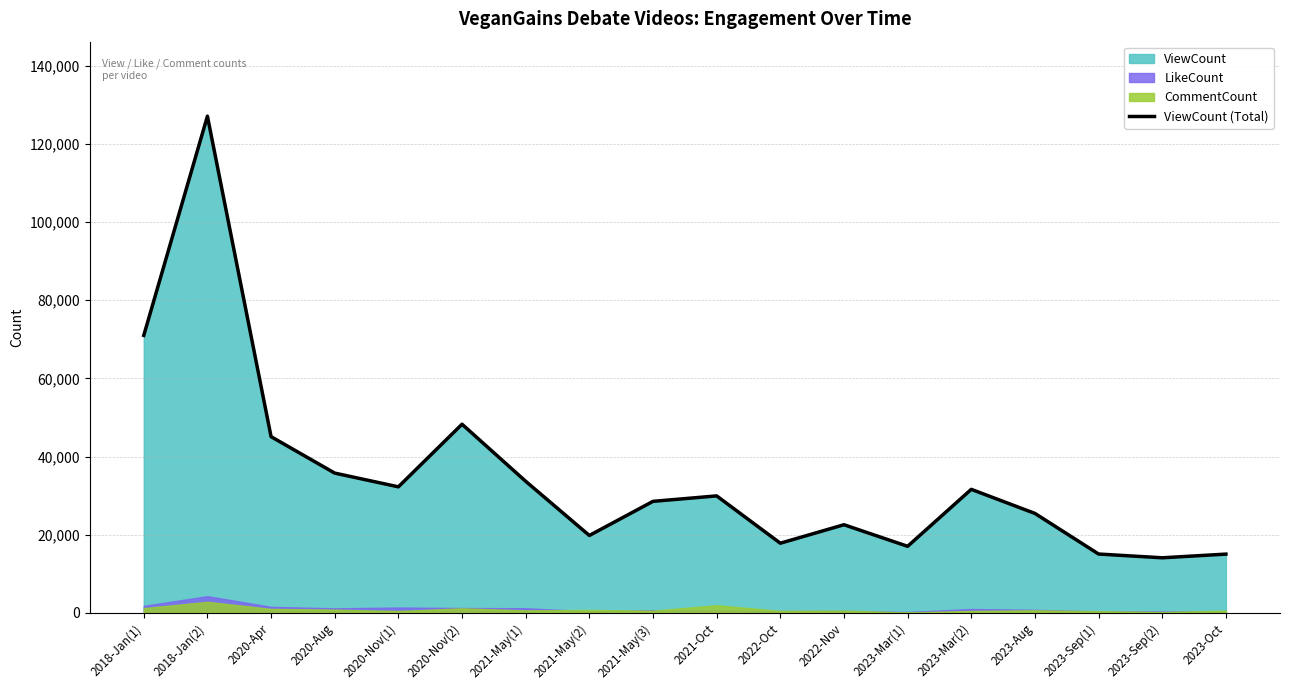

At which category does the chart reach its peak across all series?

2018-Jan(2)